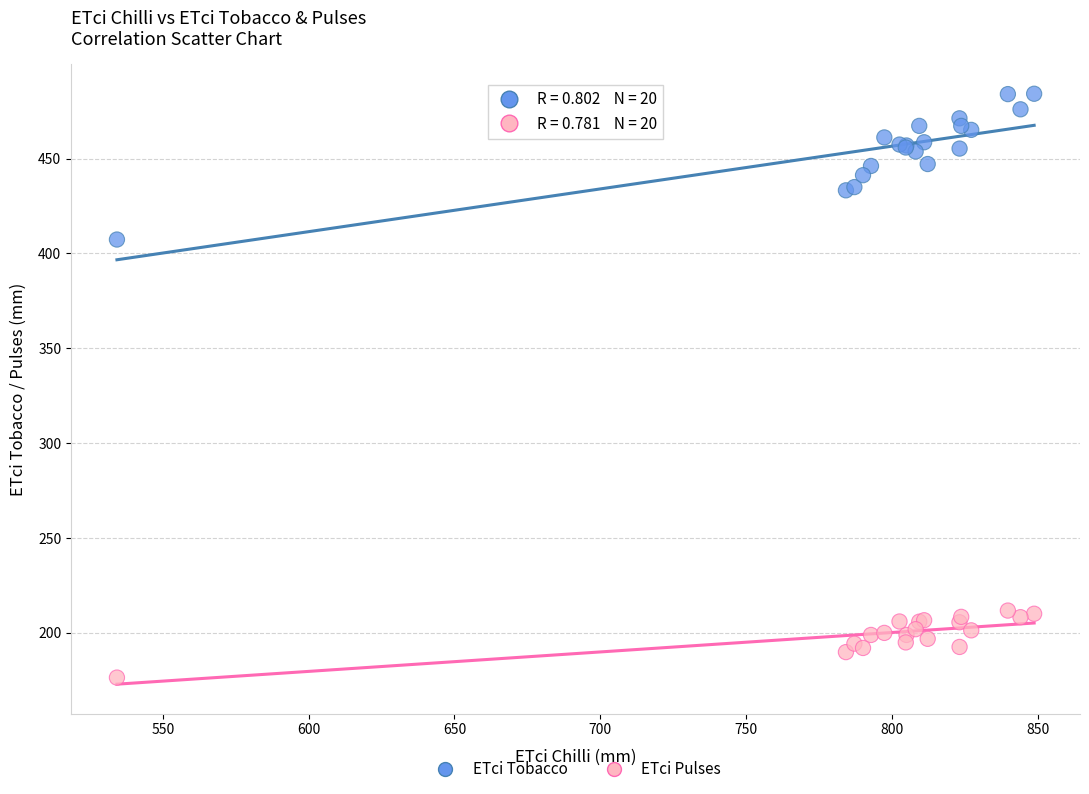

Across all series, what Y value is closest to 330?

407.3